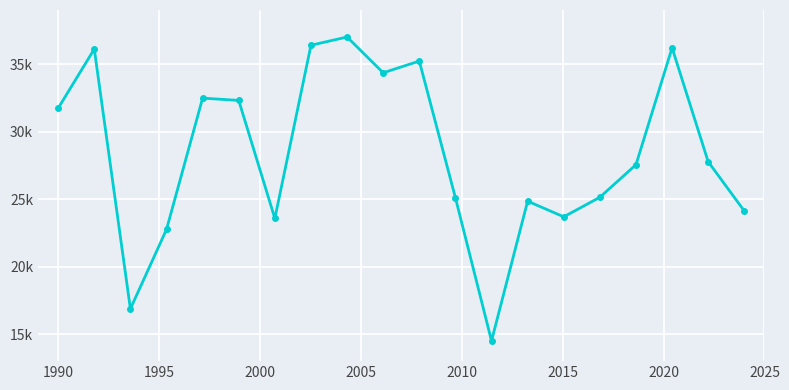

Does the chart have visible grid lines?

Yes